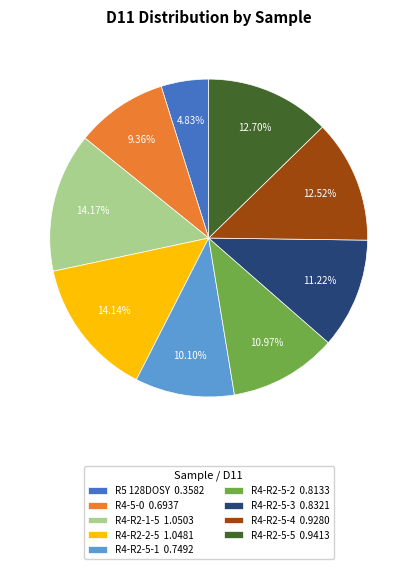

Is there any slice that represents more than half of the pie?

No